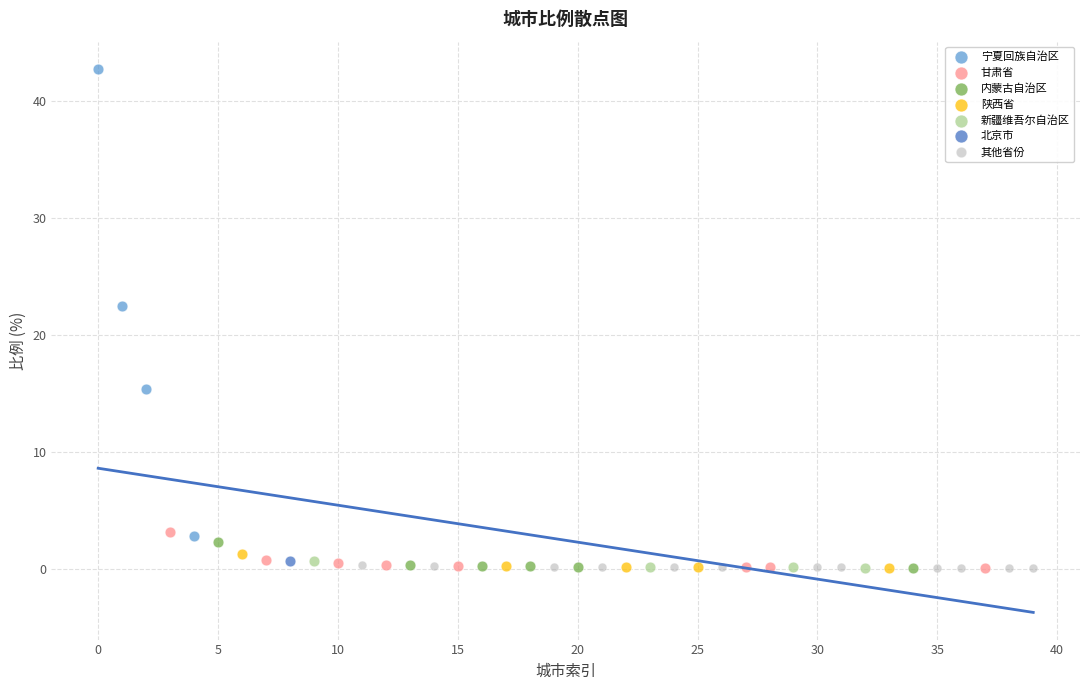

What are all the series names shown in the legend?

宁夏回族自治区, 甘肃省, 内蒙古自治区, 陕西省, 新疆维吾尔自治区, 北京市, 其他省份